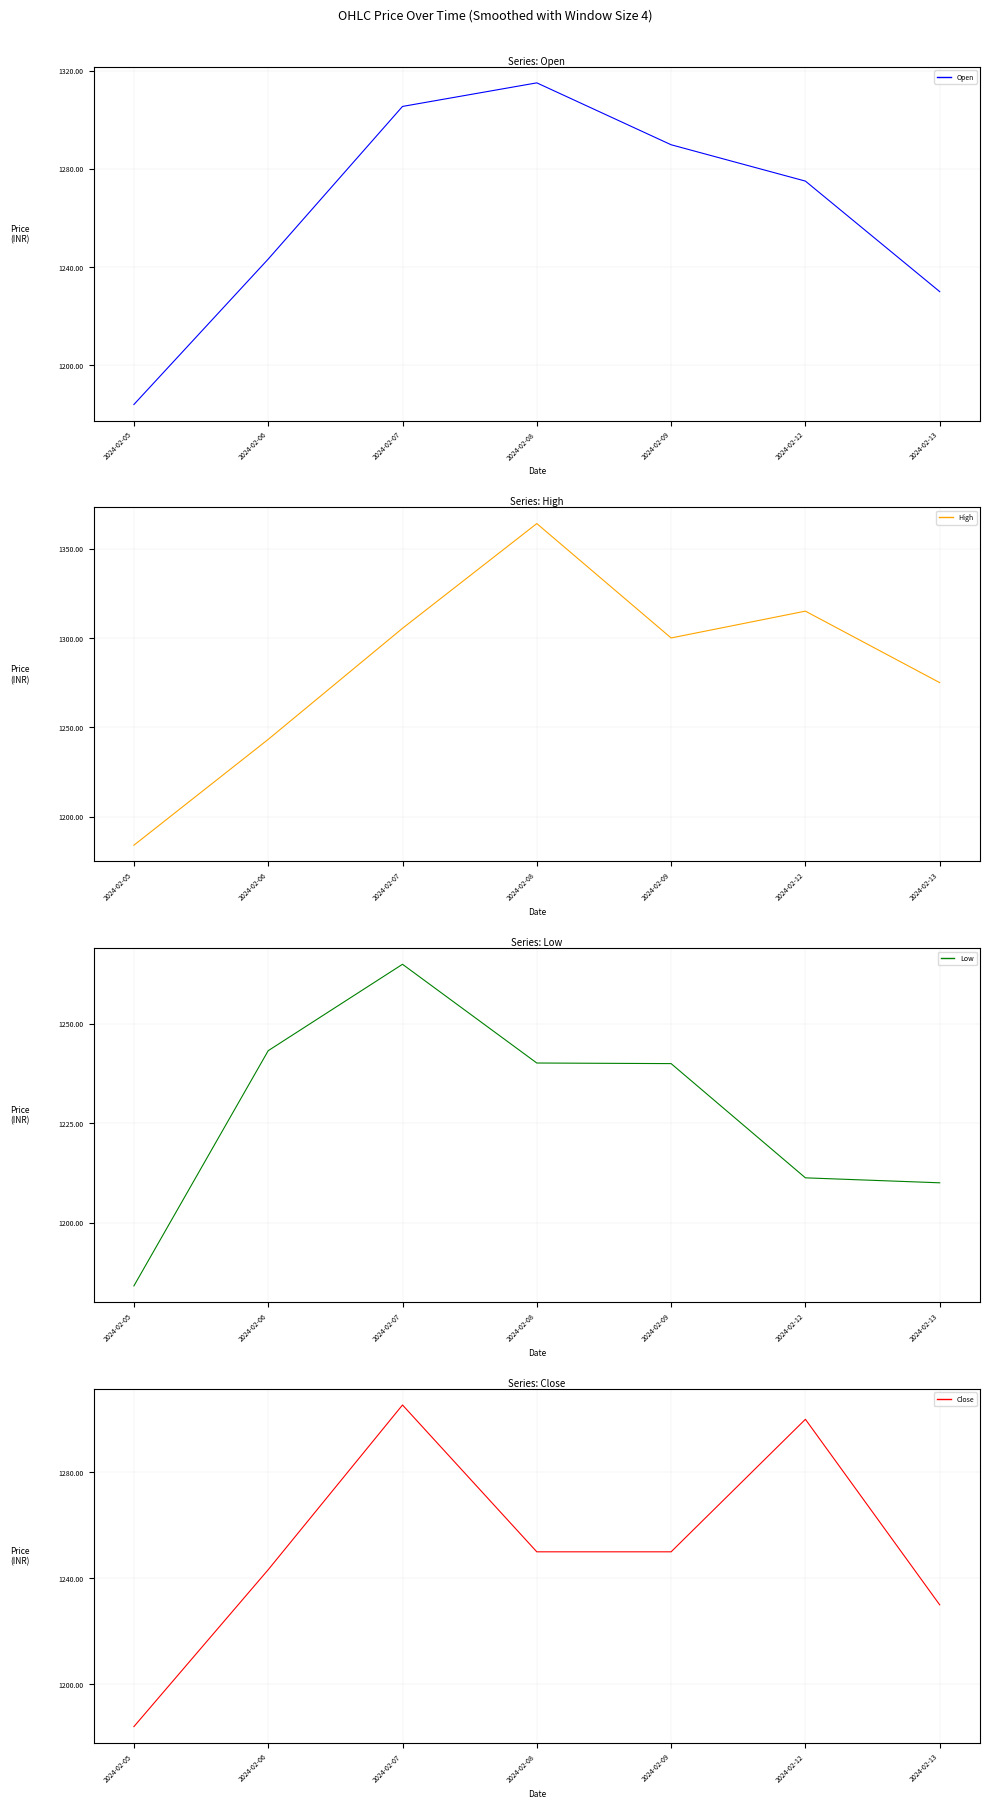

What is the total value across all series at 2024-02-06?

4973.0